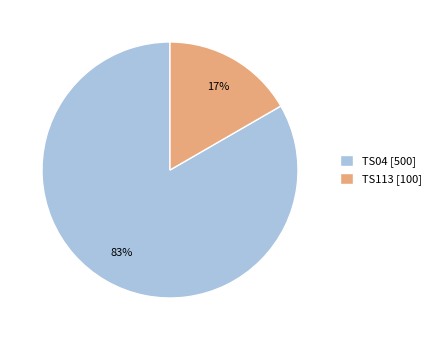

True or false: TS113 accounts for 5% of the total.

False